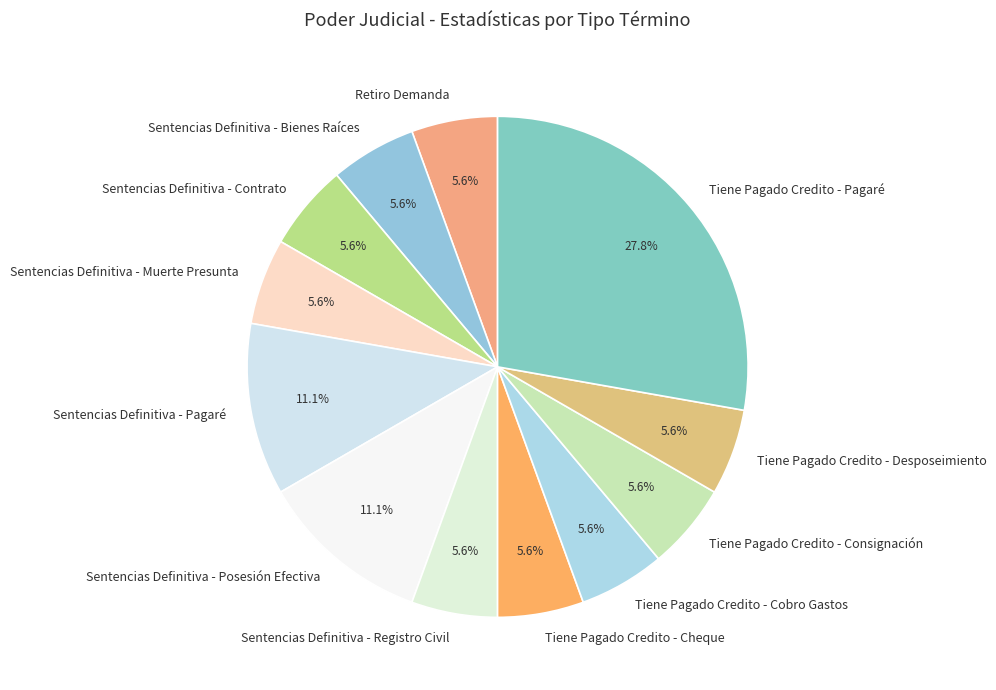

How many slices are in this pie chart?

12